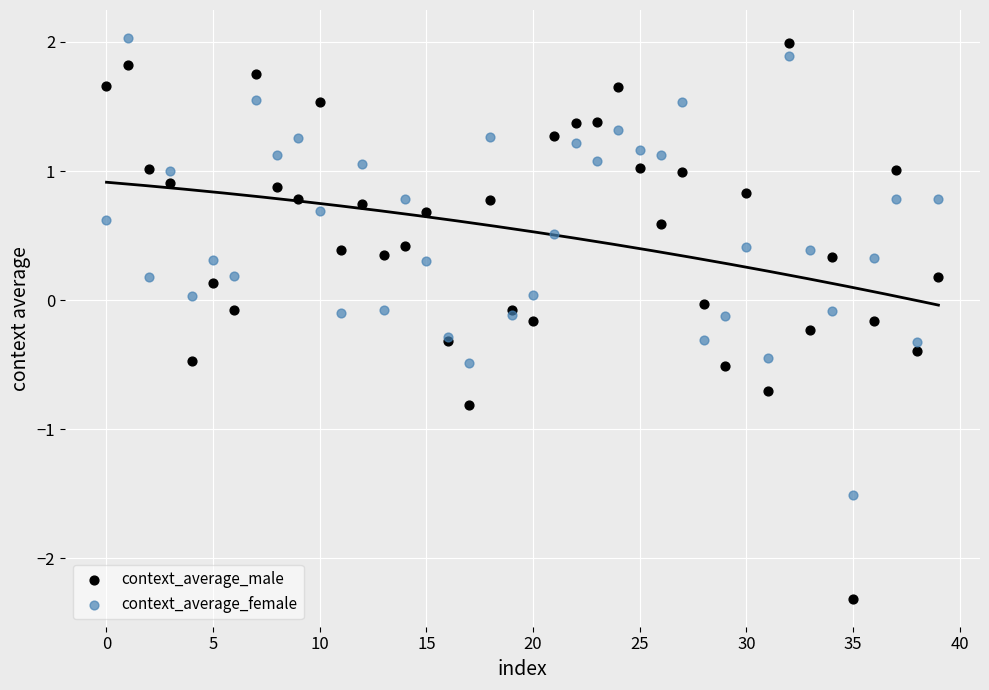

Which series has the widest spread of Y values?

context_average_male